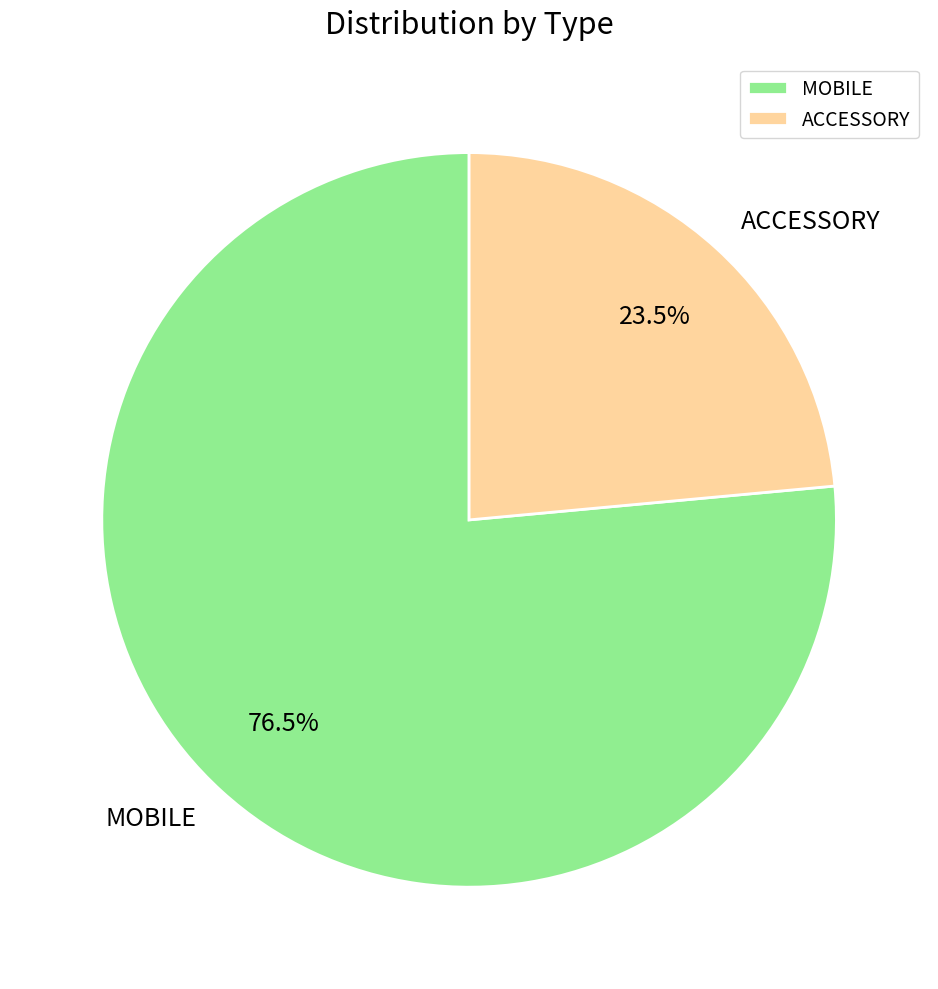

Count the number of slices in the pie.

2